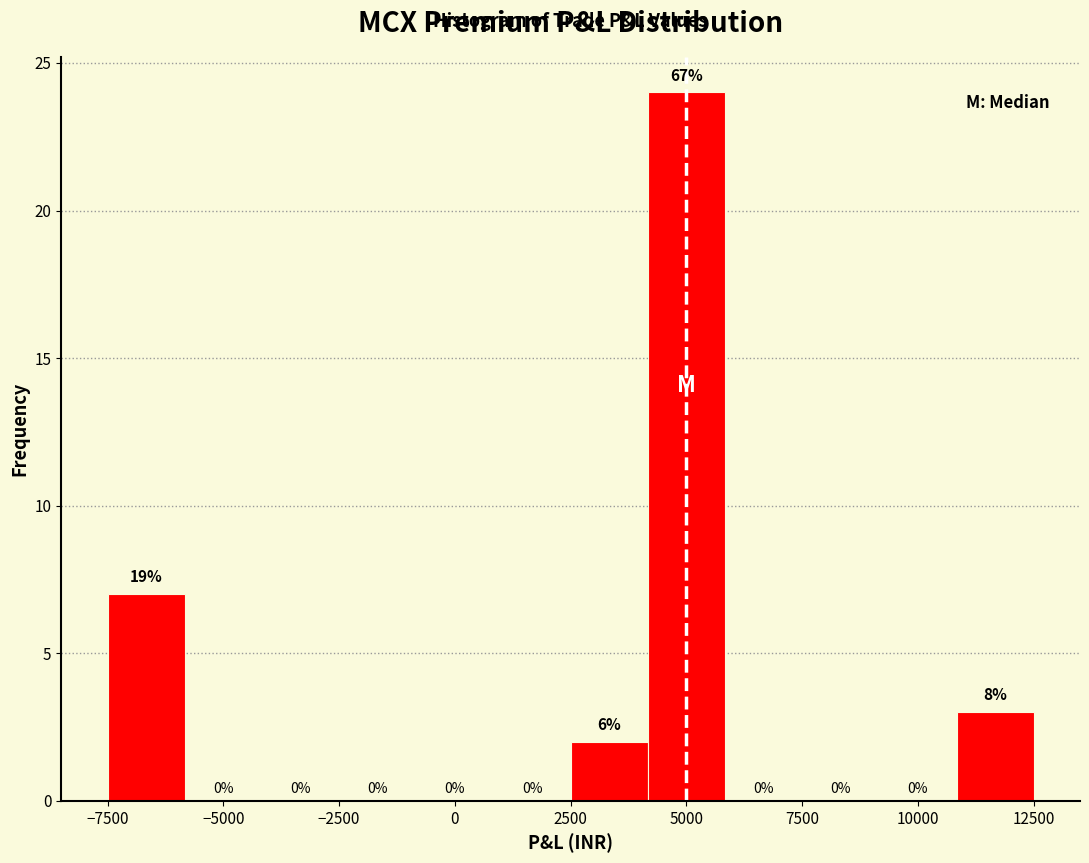

Around what value on the x-axis is the tallest bar? Give the approximate position of its centre, as read against the axis.

5000